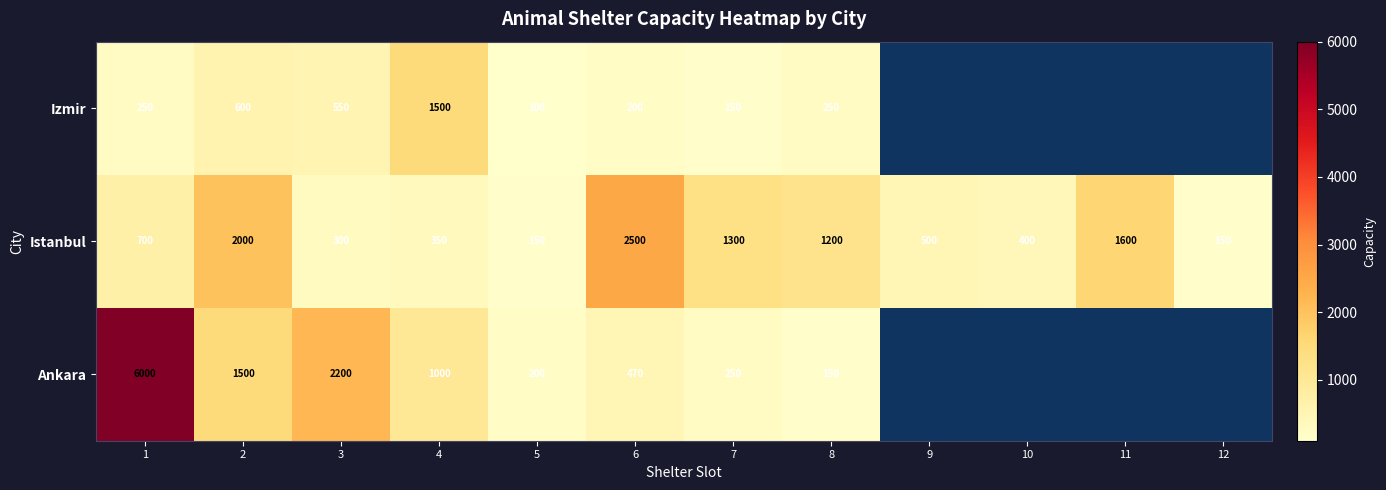

Is it true that Izmir equals 98 at 6?

False